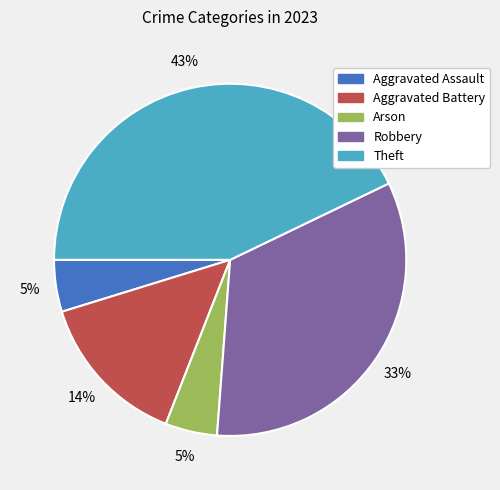

Which category has the biggest portion of the pie?

Theft